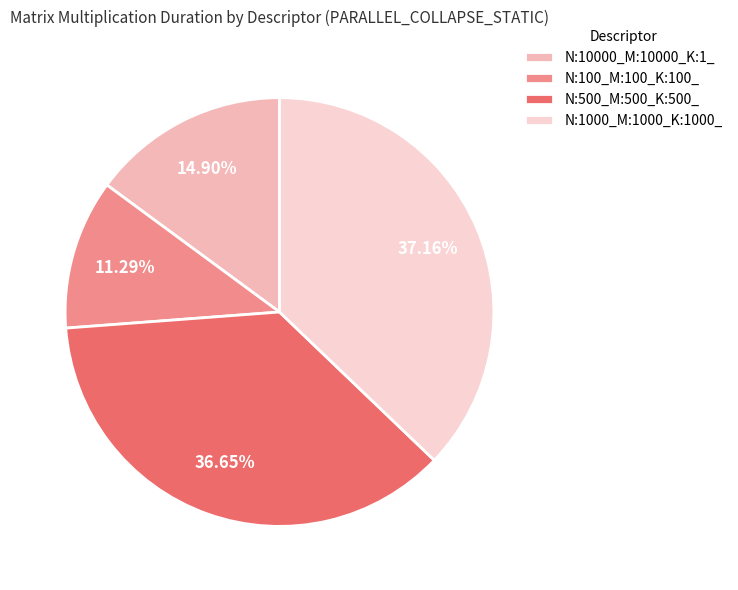

Which category has the smallest portion of the pie?

N:100_M:100_K:100_